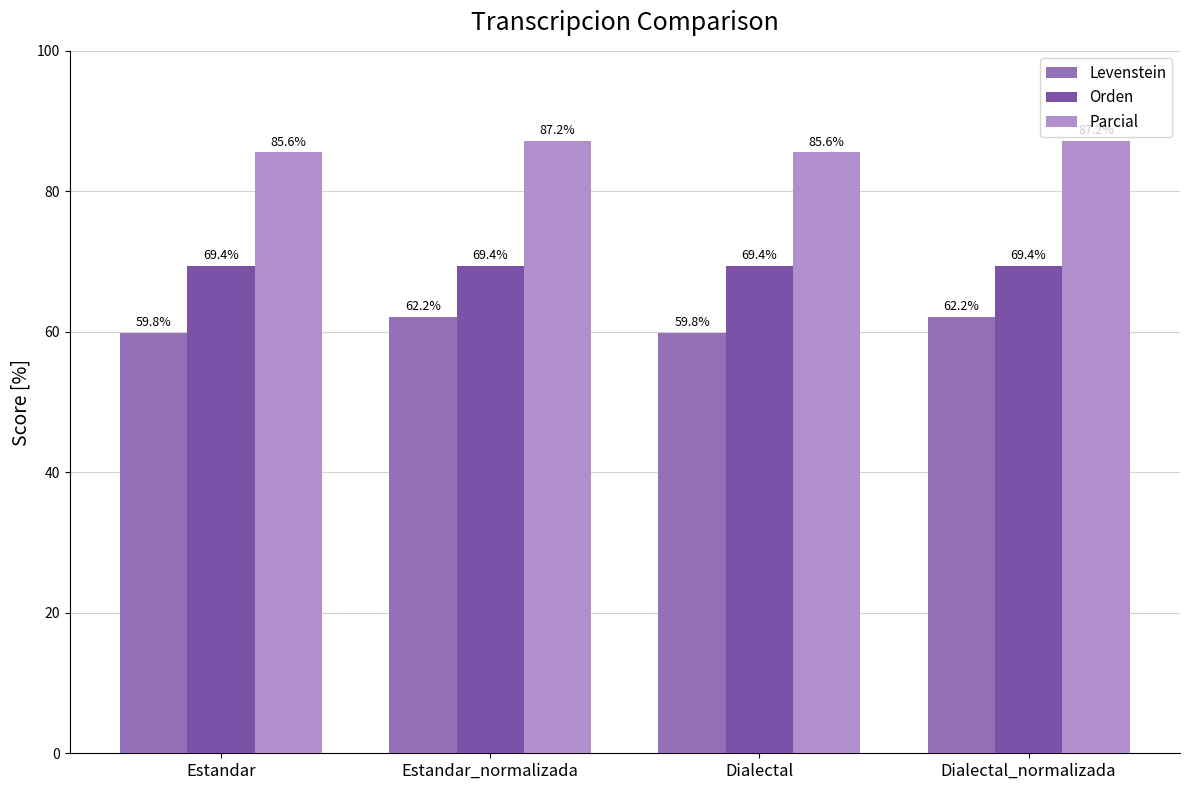

Between Estandar_normalizada and Dialectal, which series saw the biggest shift?

Levenstein